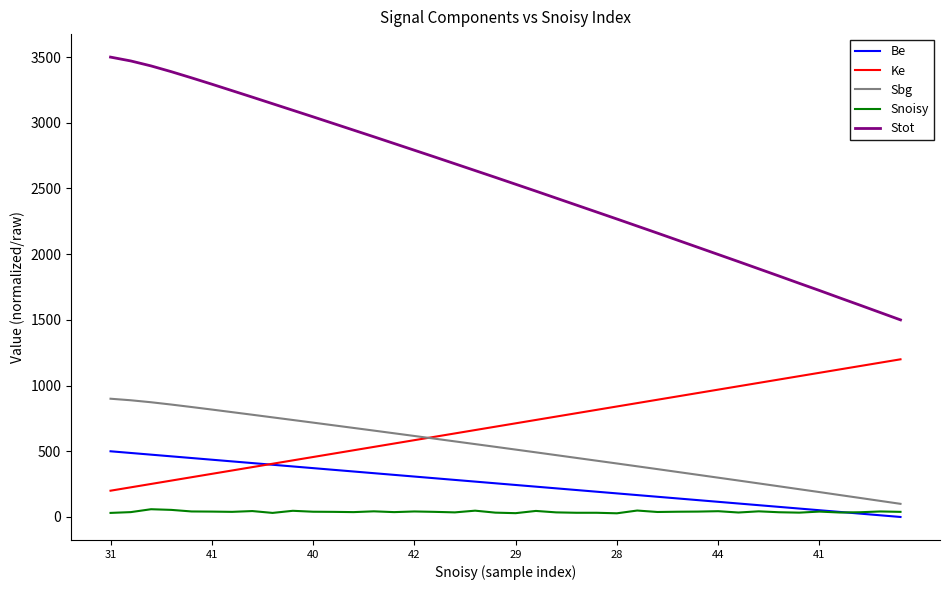

Does the chart have visible grid lines?

No